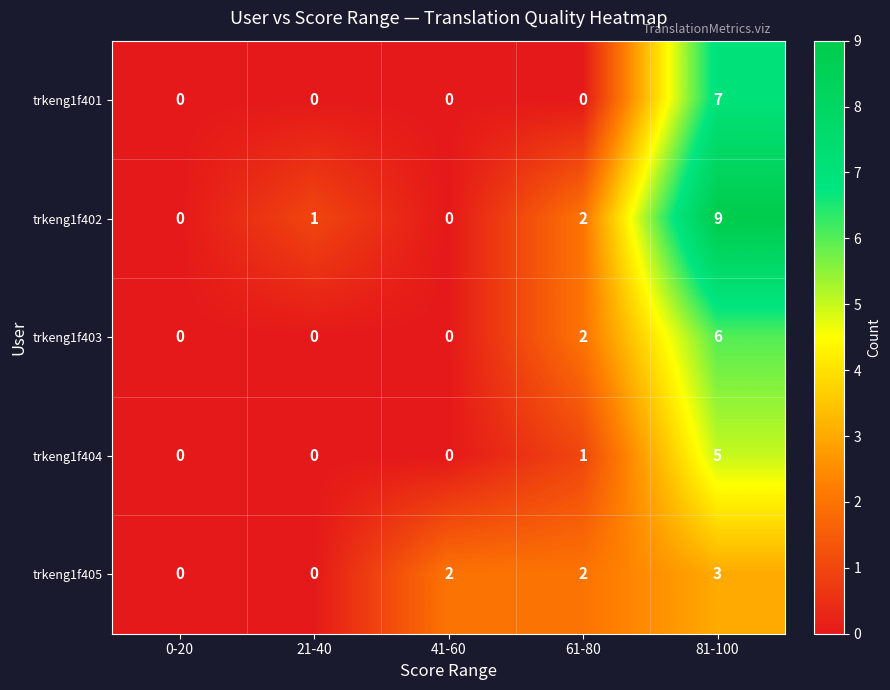

What is the total value across all series at 61-80?

7